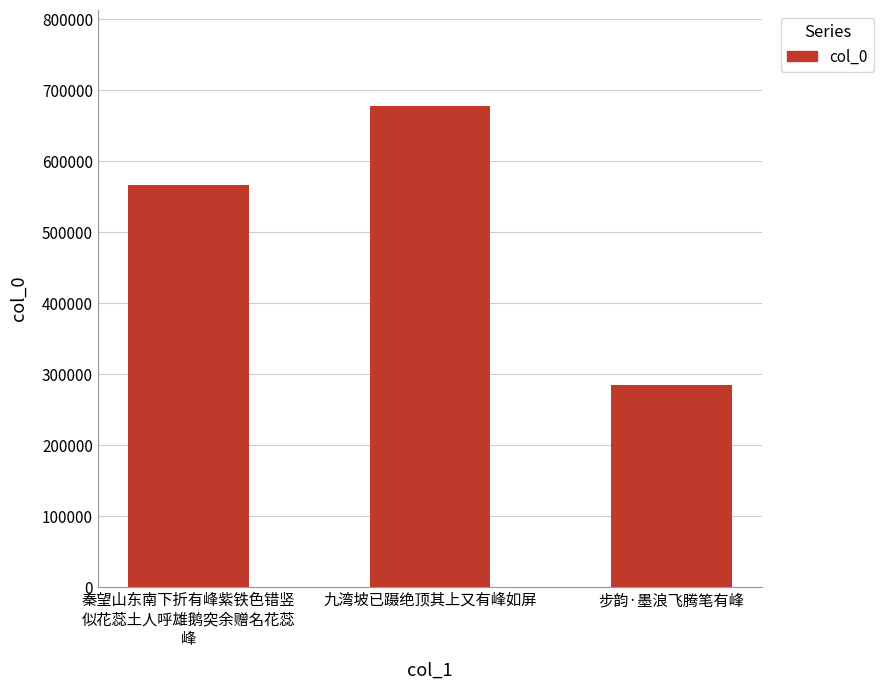

What is the minimum value shown in the chart?

284670